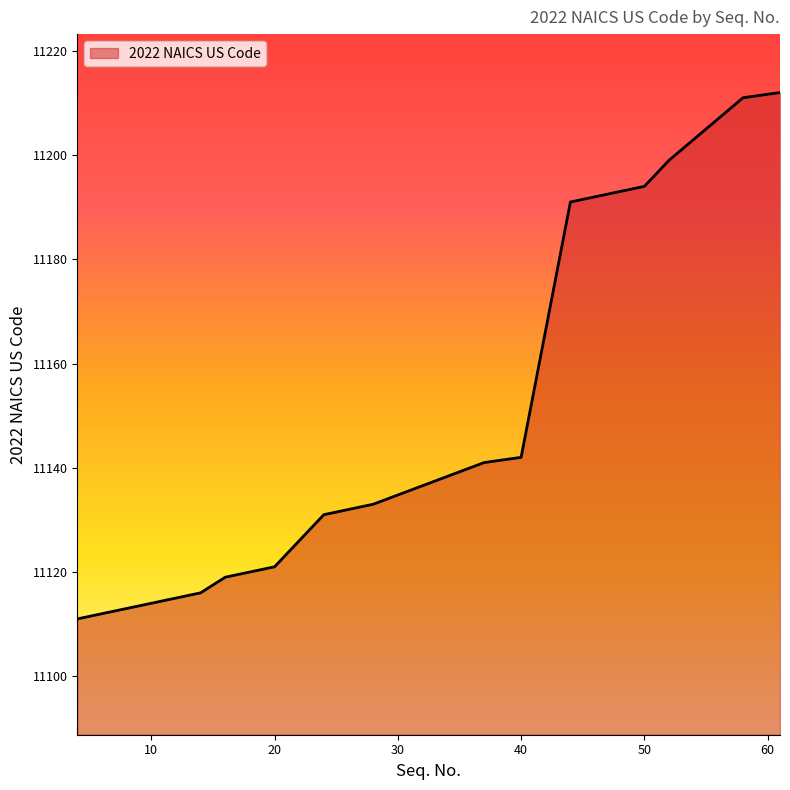

What is the greatest value displayed?

11212